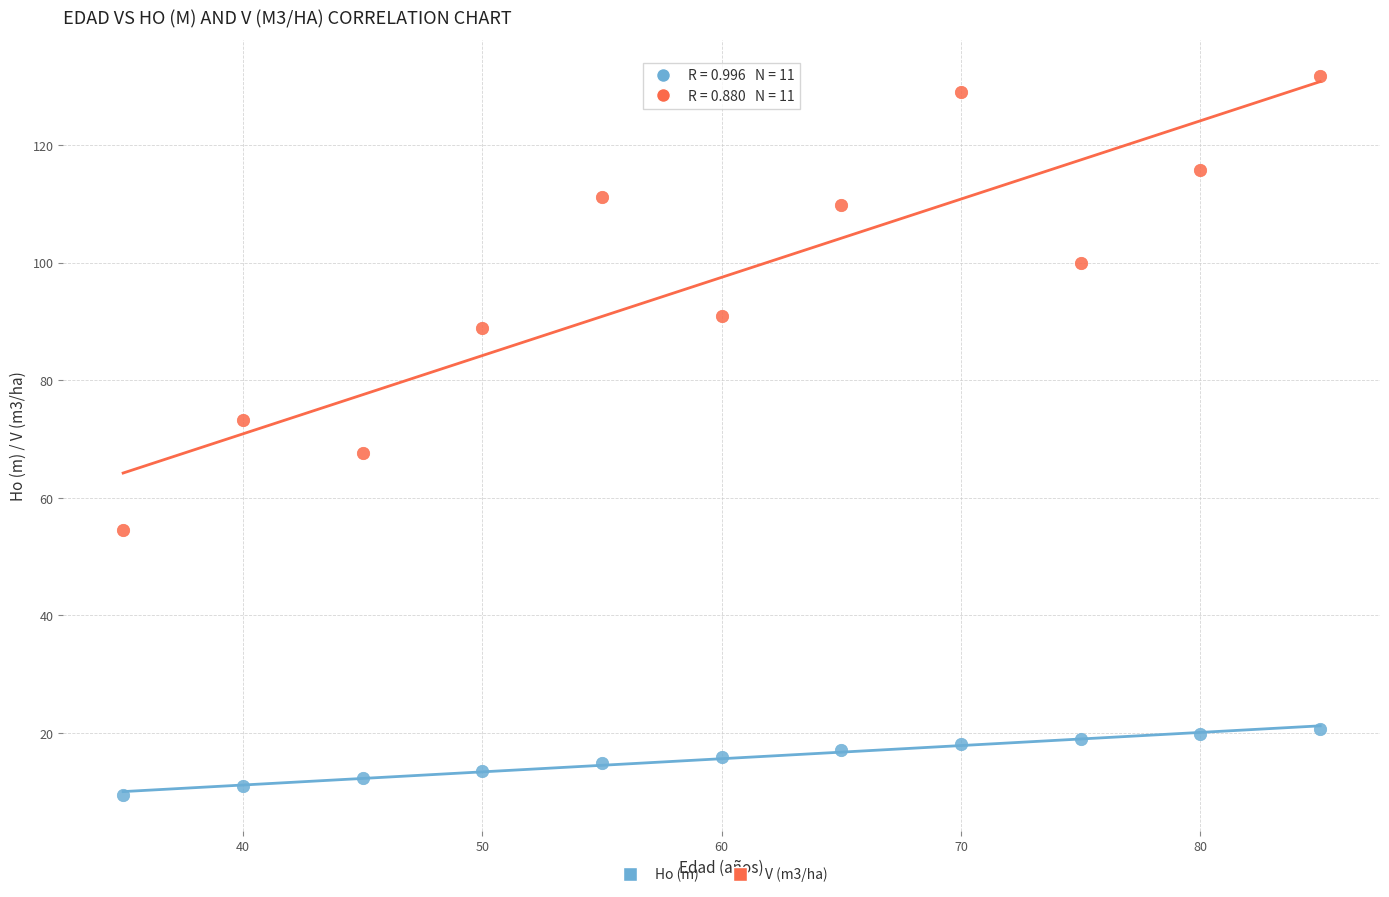

In the V (m3/ha) series, what Y value is closest to 93?

91.0